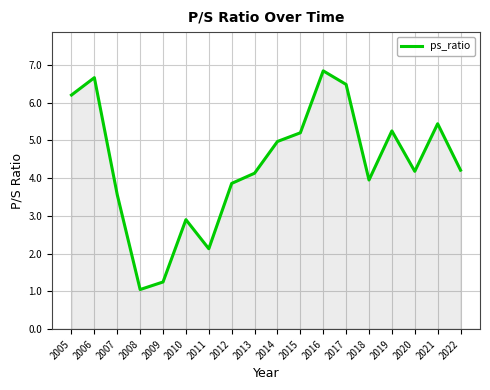

Which has a higher value, 2022 or 2011?

2022